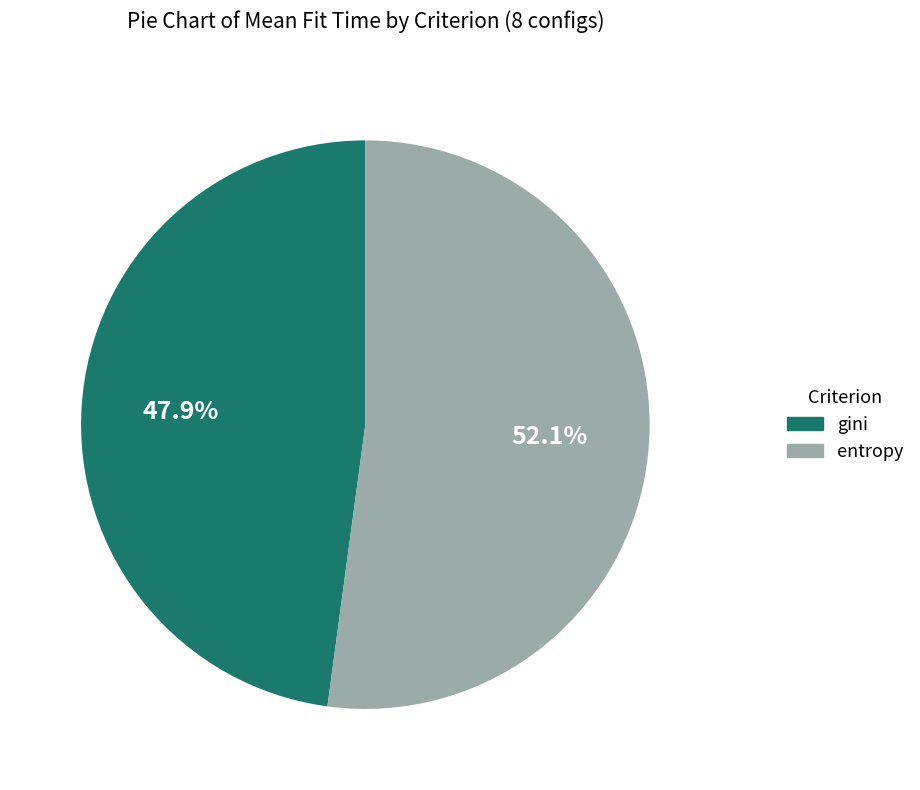

How many slices are in this pie chart?

2